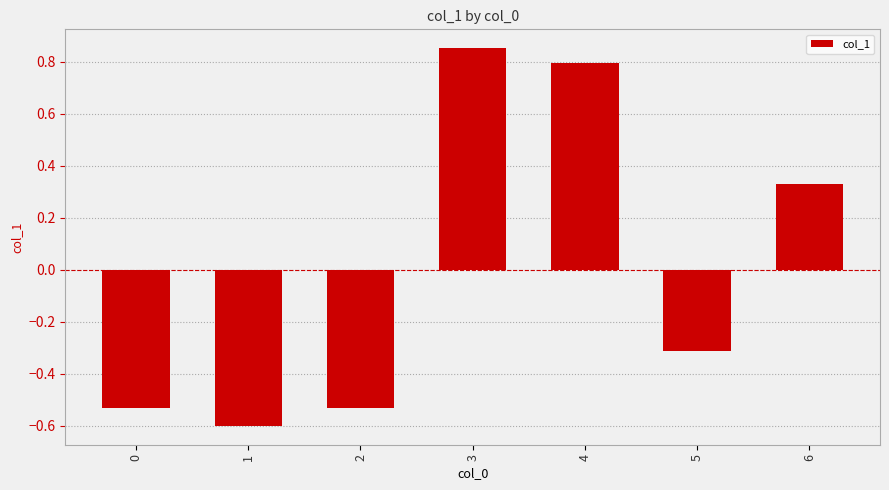

How many negative values are there?

4